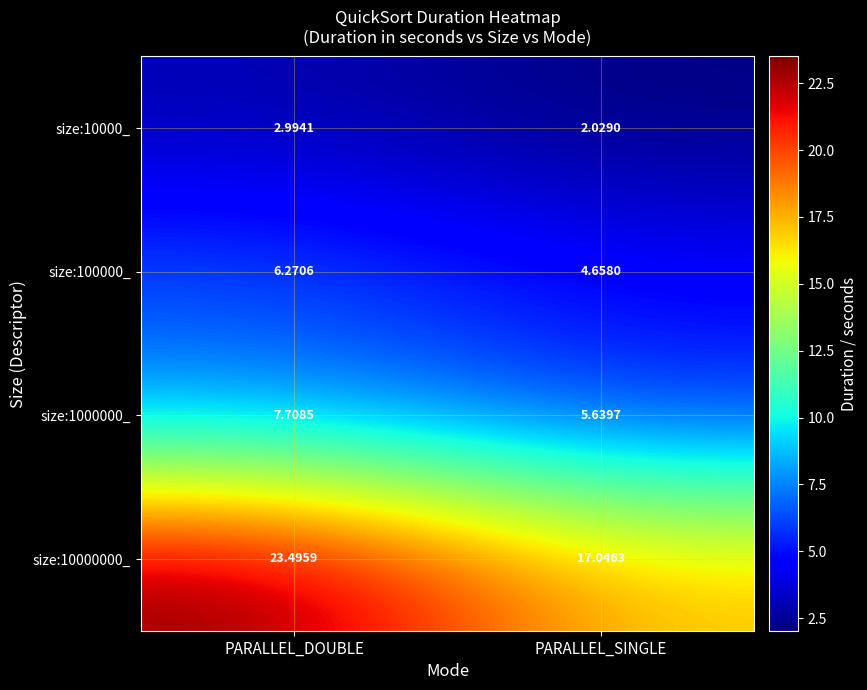

Which series changed the most between PARALLEL_DOUBLE and PARALLEL_SINGLE?

size:10000000_